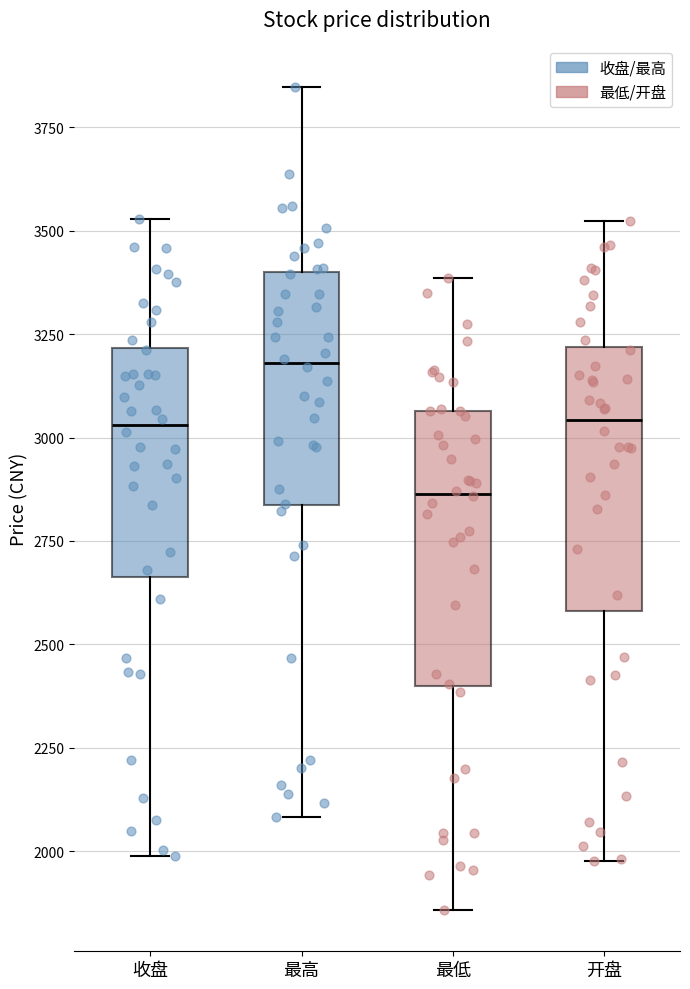

Which box's median line is the lowest?

最低